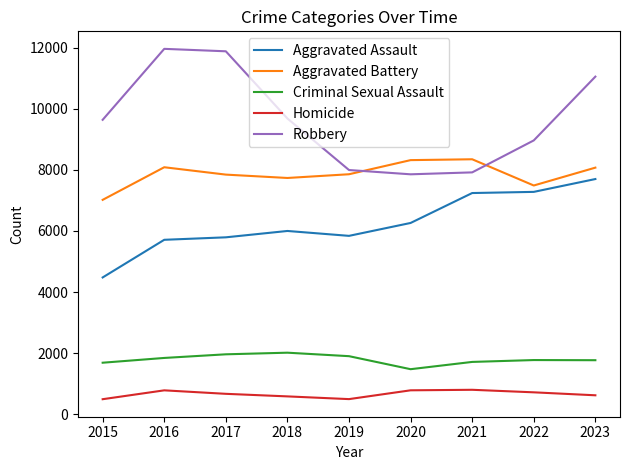

At how many categories does at least one series exceed 1724?

9